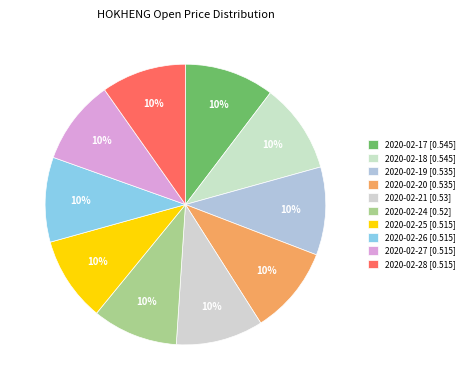

Combined, do 2020-02-25 and 2020-02-24 account for over 50%?

No